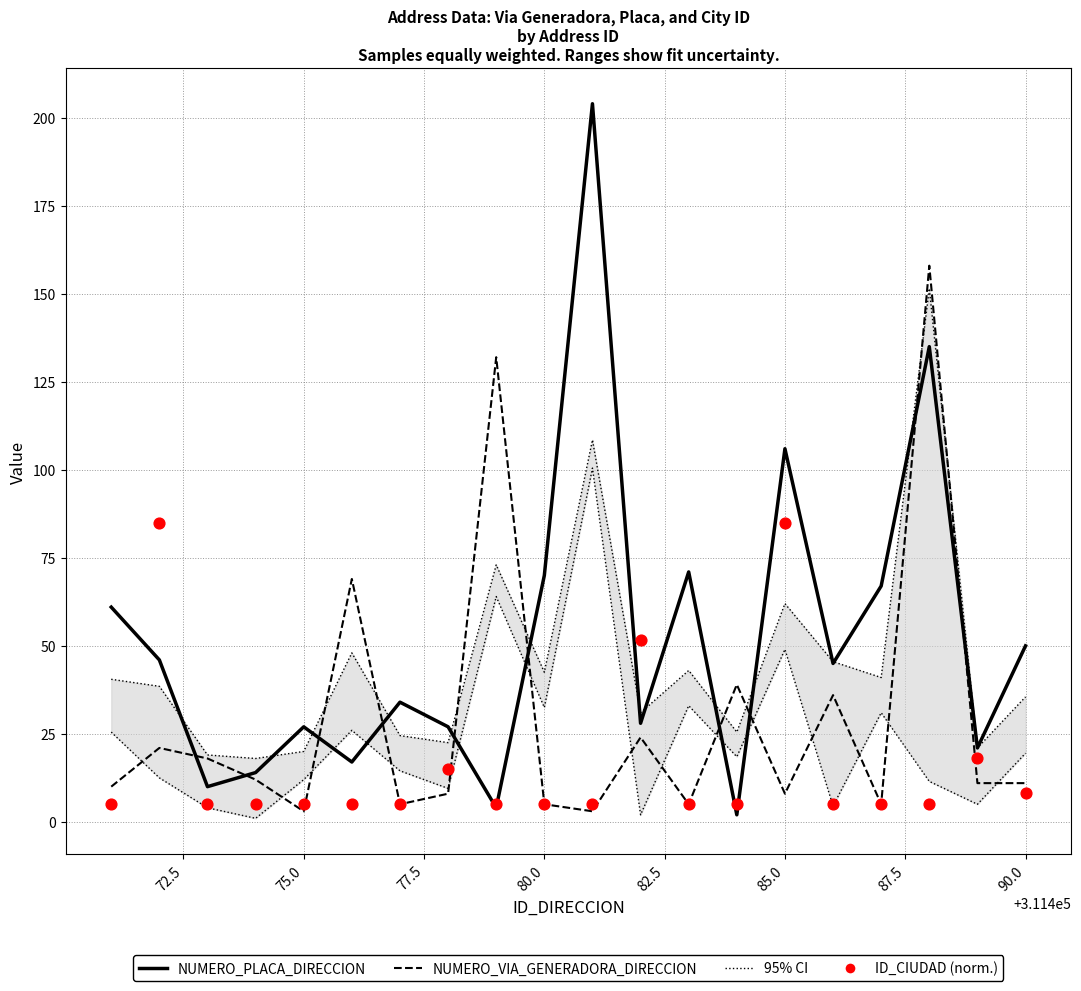

Which series has the largest Y range (max minus min)?

NUMERO_PLACA_DIRECCION